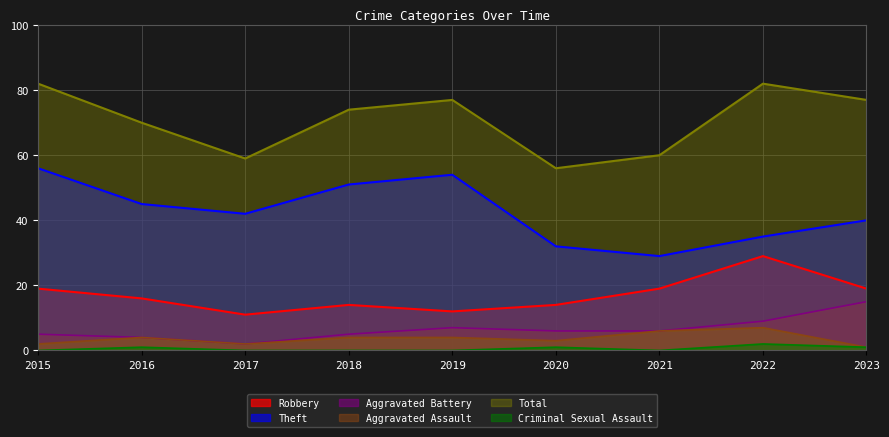

Count the Robbery values in the range 14 to 19.

6